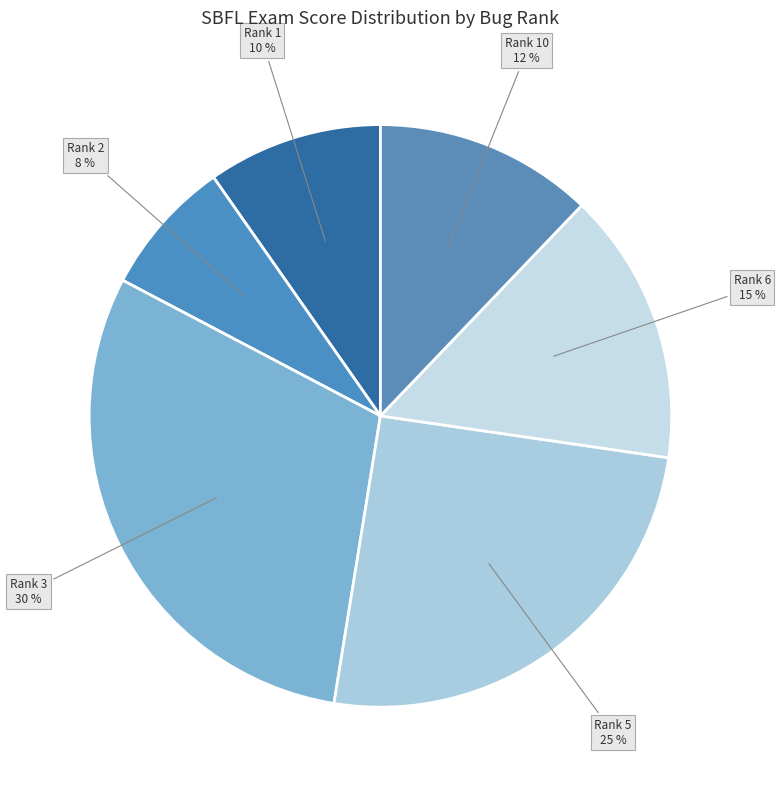

How many slices are in this pie chart?

6